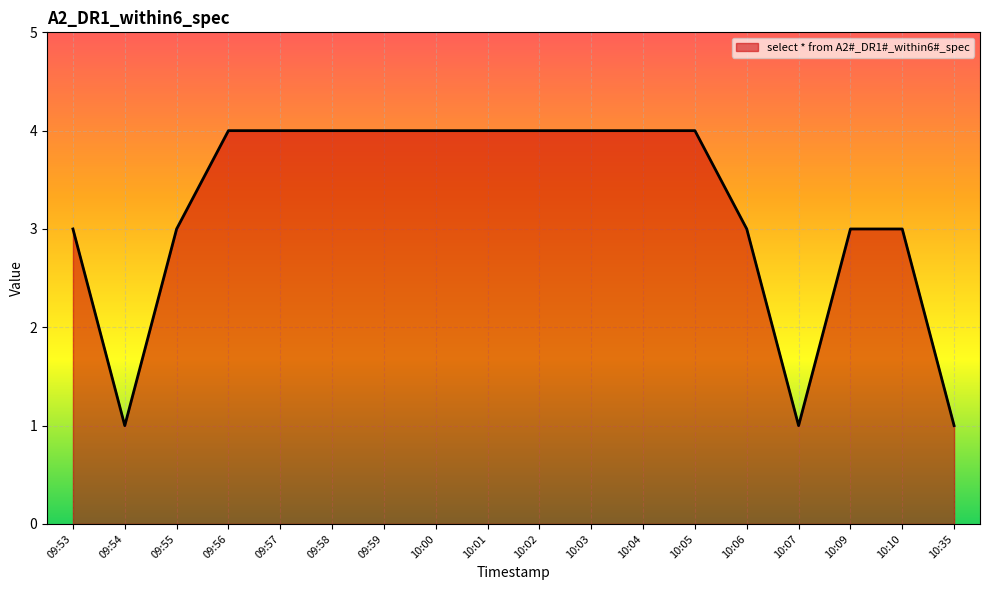

The chart shows a value of 2 at 10:04. True or false?

False